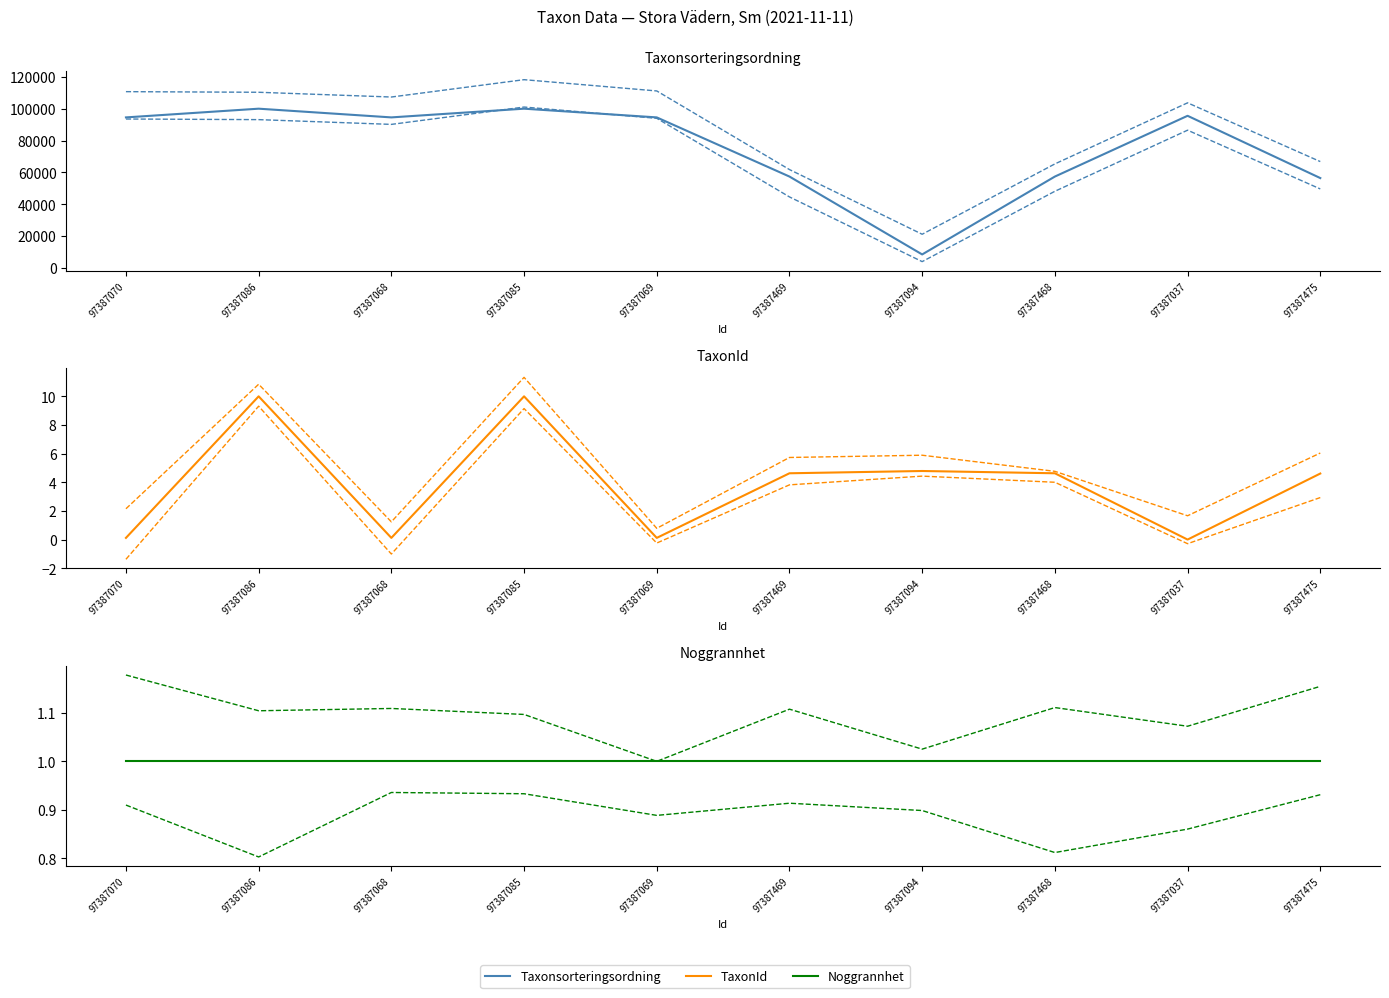

What value does the TaxonId series have at 97387086?

10.0